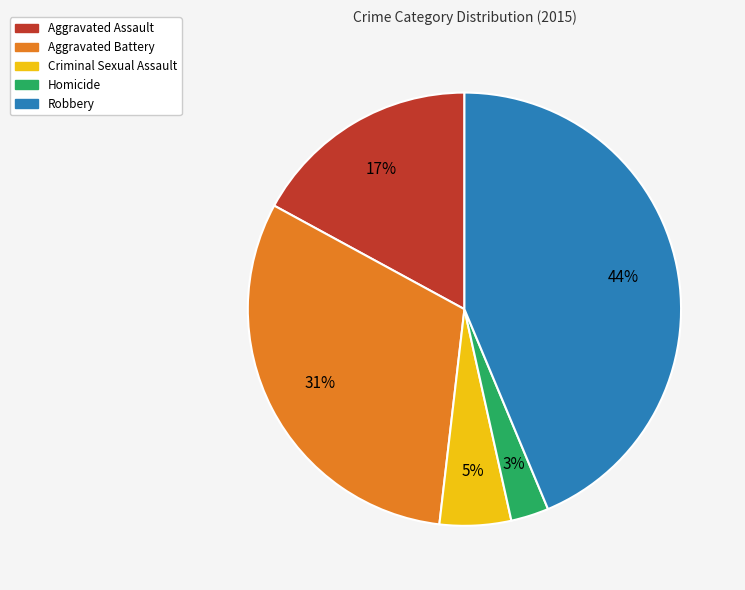

How many segments does this pie chart have?

5